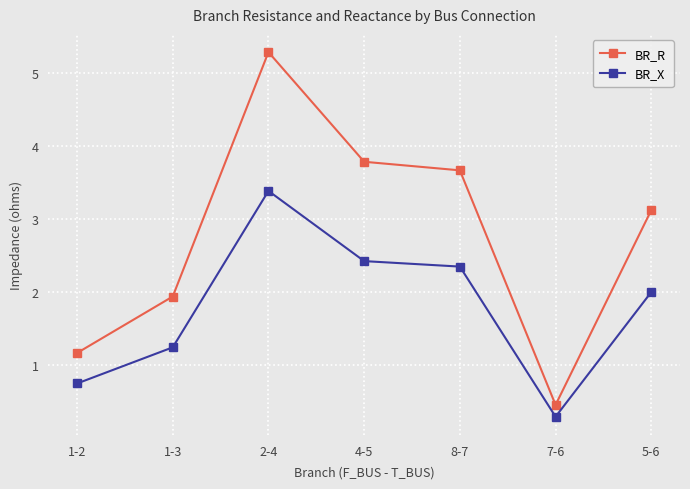

List the series in order of their overall mean, lowest first.

BR_X, BR_R